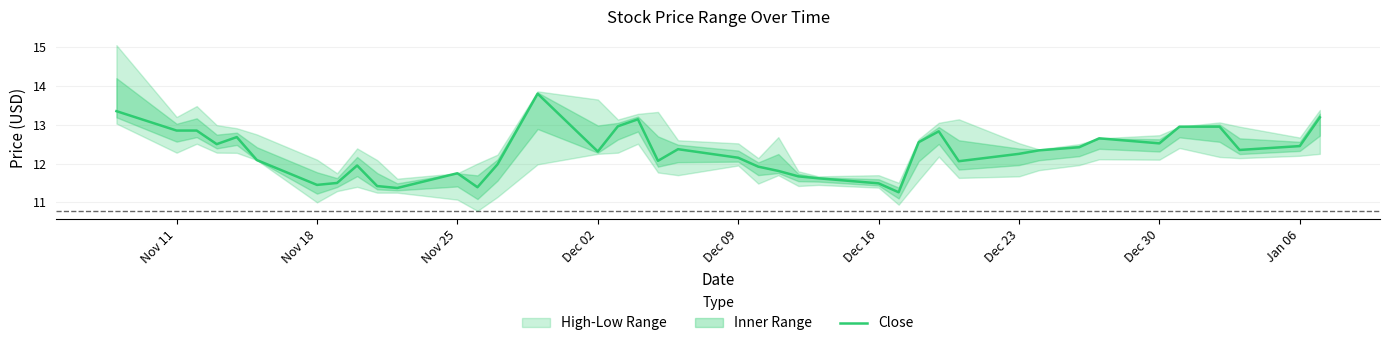

What is the difference between the maximum and second lowest values?

2.4